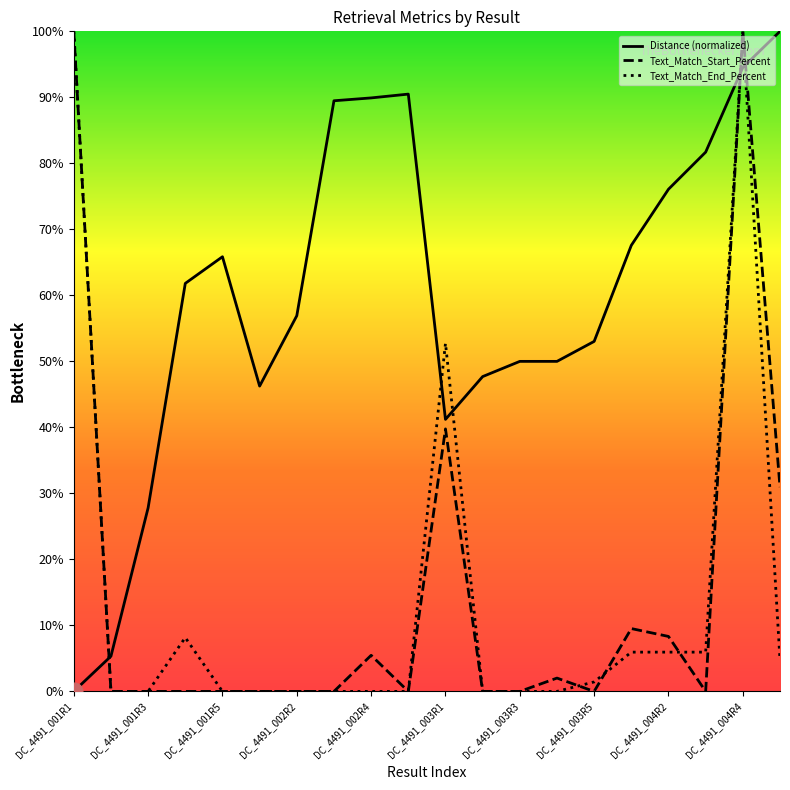

How many intersections are there between Distance (normalized) and Text_Match_End_Percent?

5